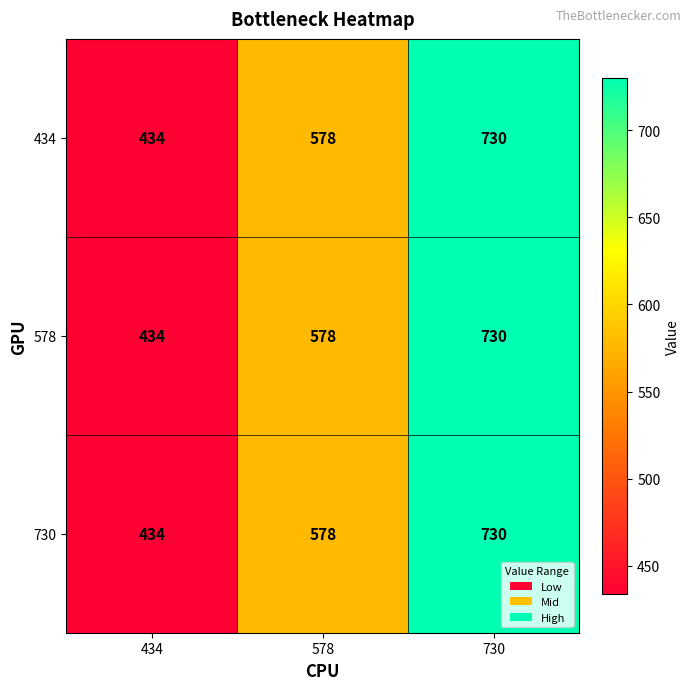

What is the total value across all series at 578?

1734